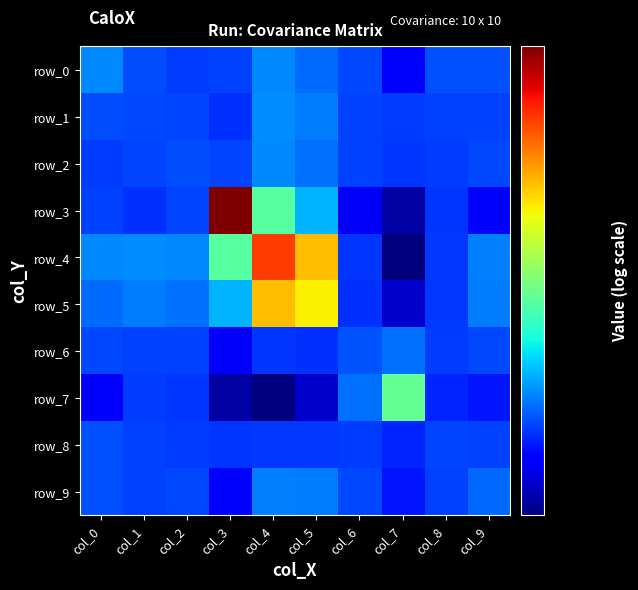

What is the total value across all series at col_0?

0.4